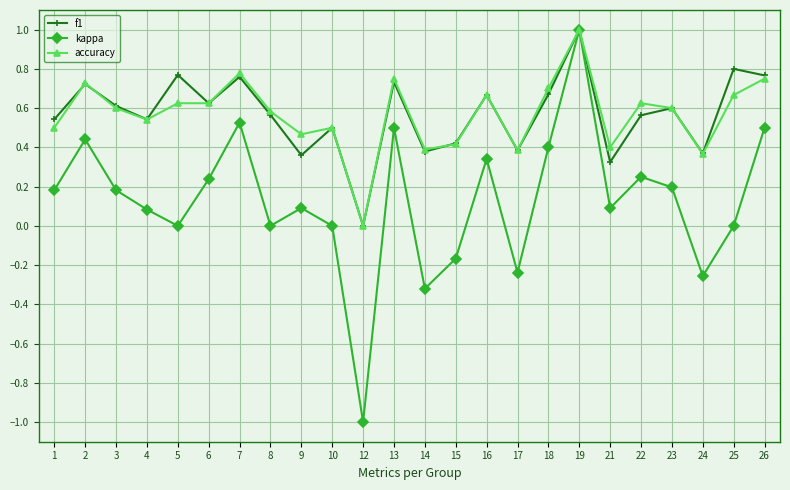

What is the difference between the kappa values at 9 and 5?

0.1